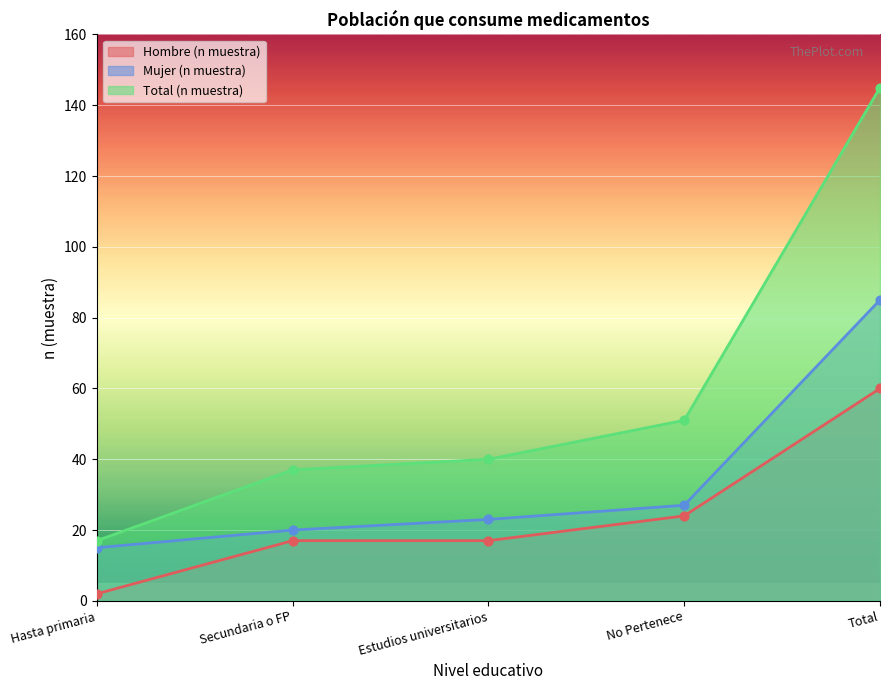

Which series reaches the maximum Y coordinate?

Total (n muestra)